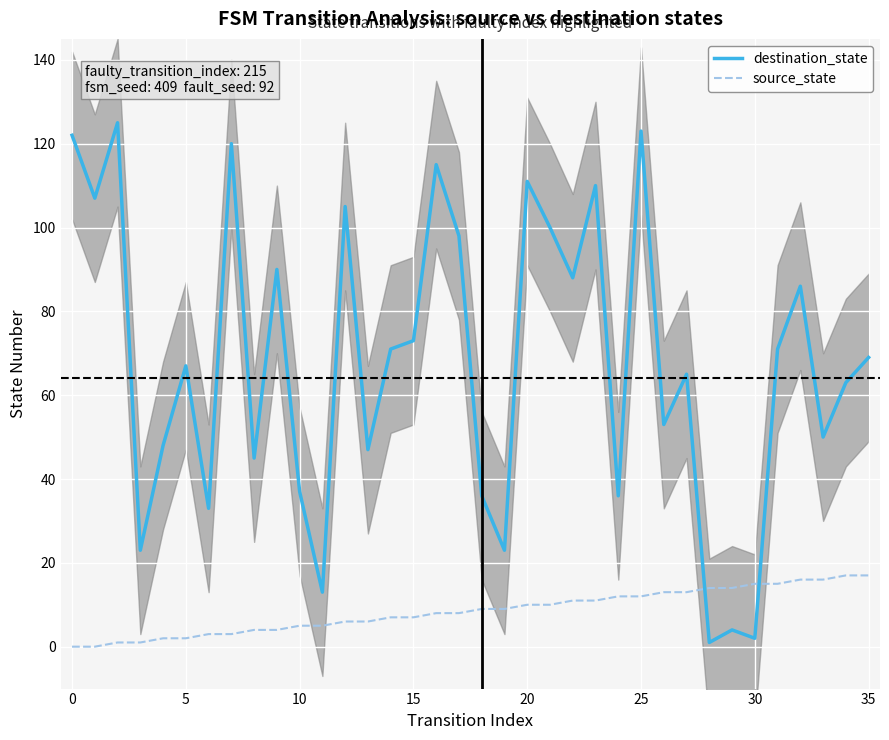

What is the difference between the second highest and second lowest values in the destination_state series?

121